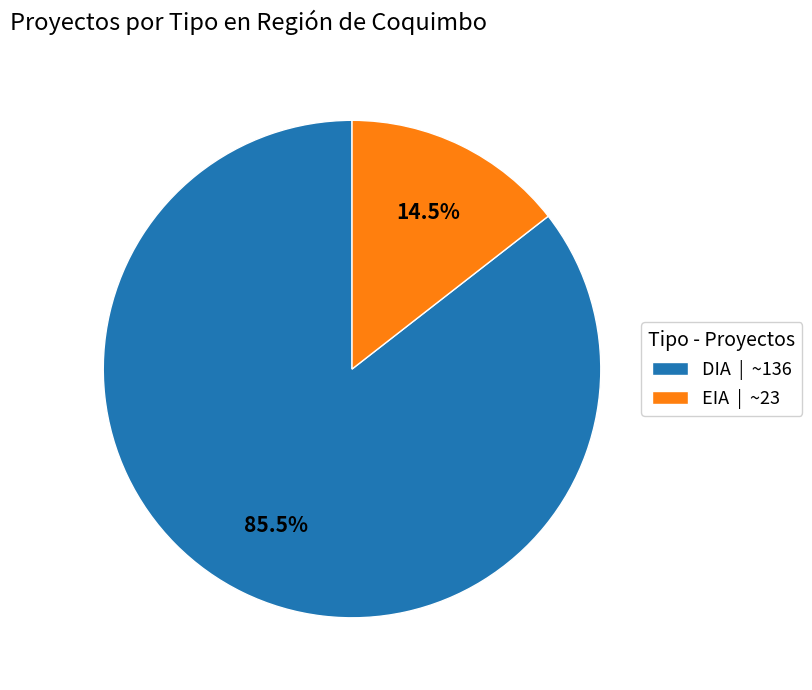

What is the total percentage of DIA and EIA?

100.0%